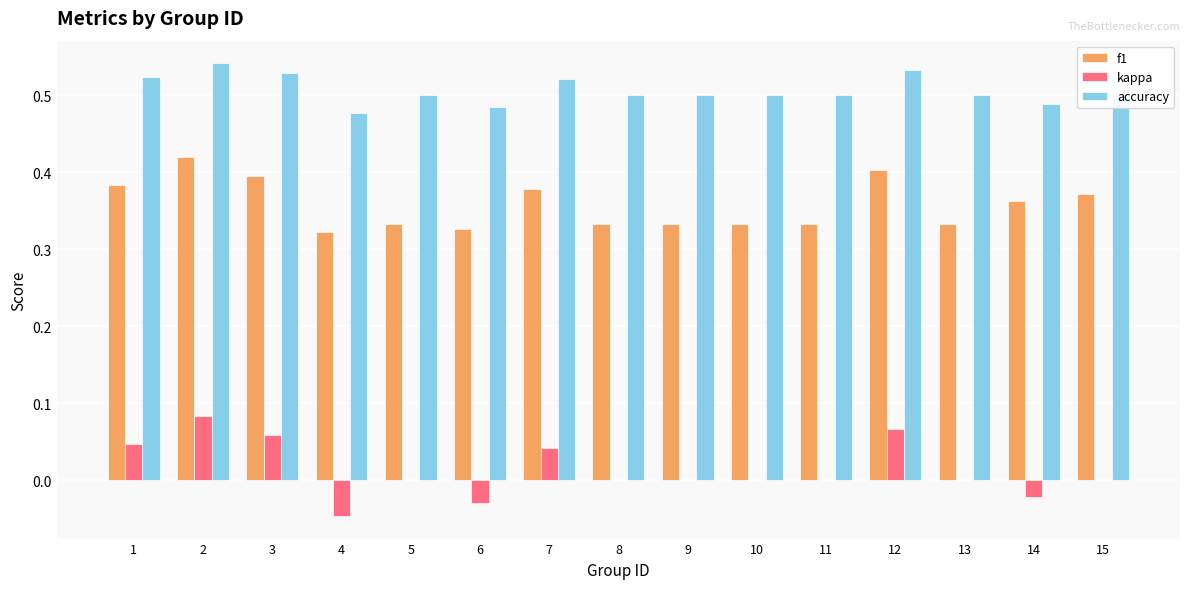

What are all the series names shown in the legend?

f1, kappa, accuracy